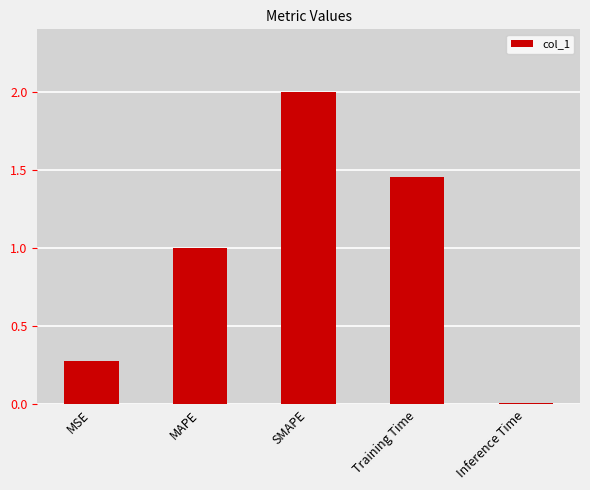

At which label is the value closest to 1?

MAPE